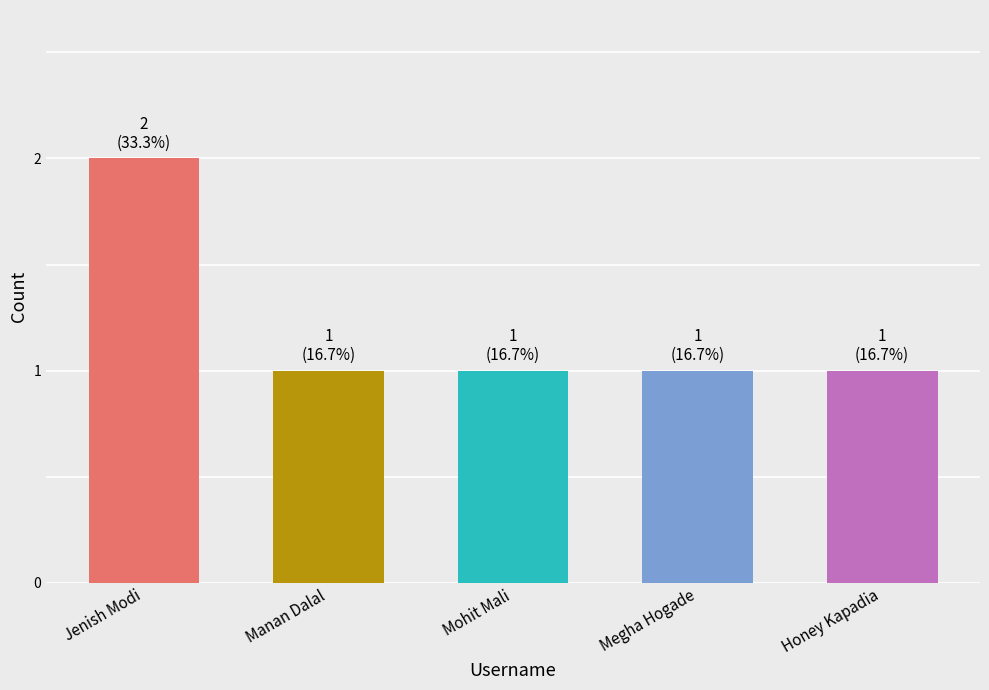

What is the average value?

1